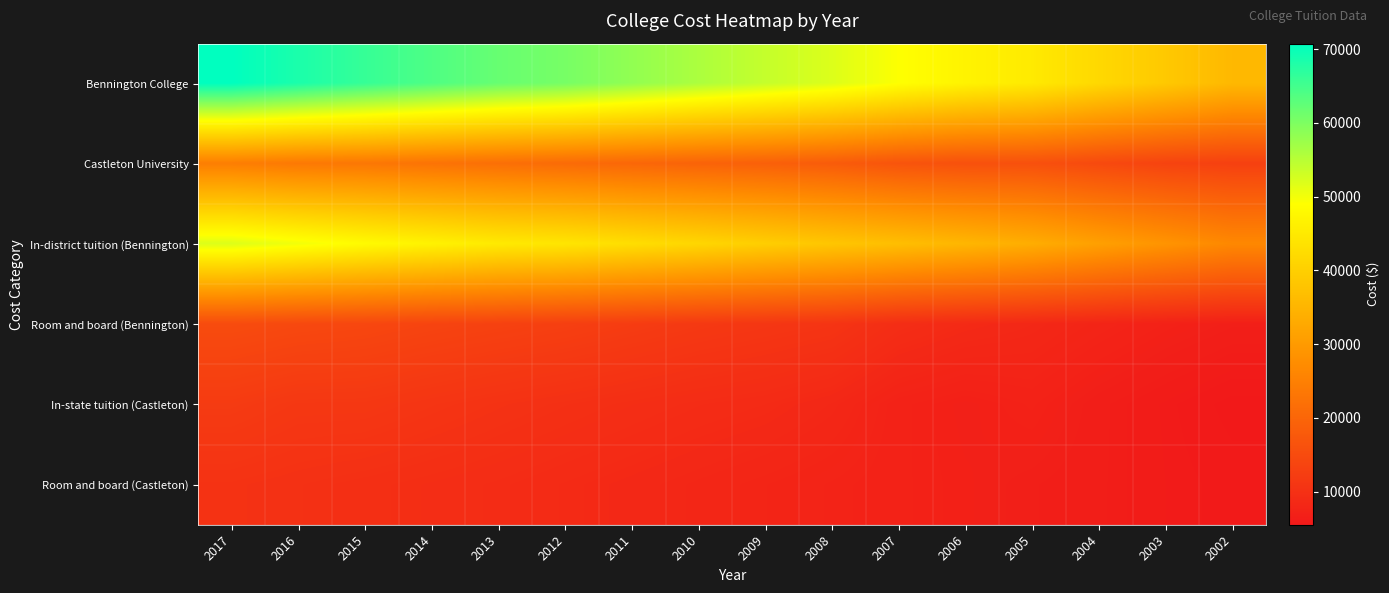

Which series has the largest total across all categories?

Bennington College